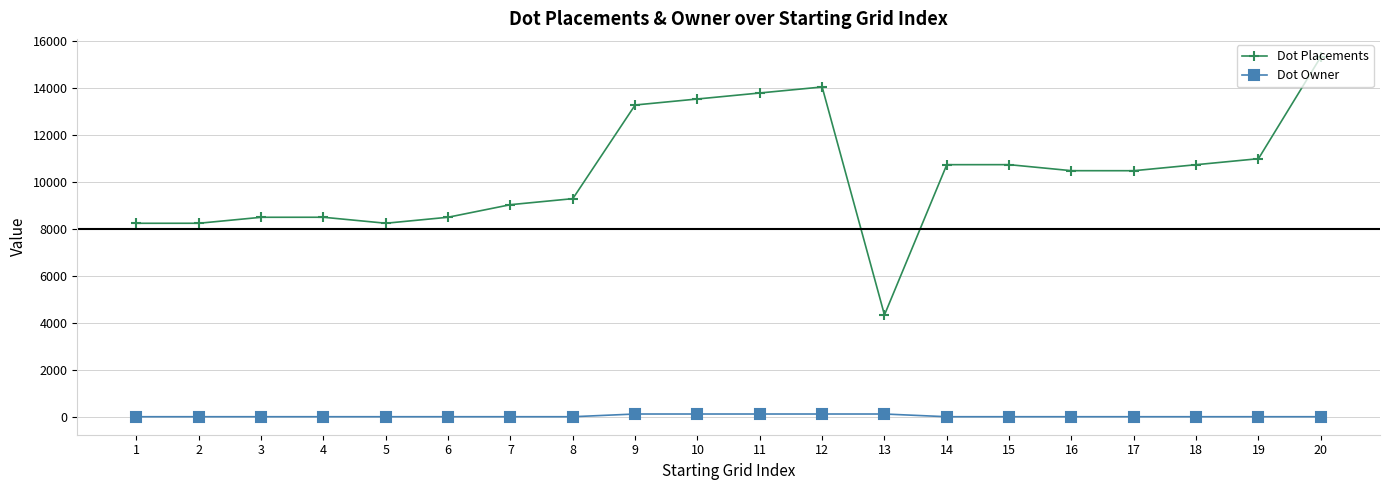

Which series has the largest total across all categories?

Dot Placements